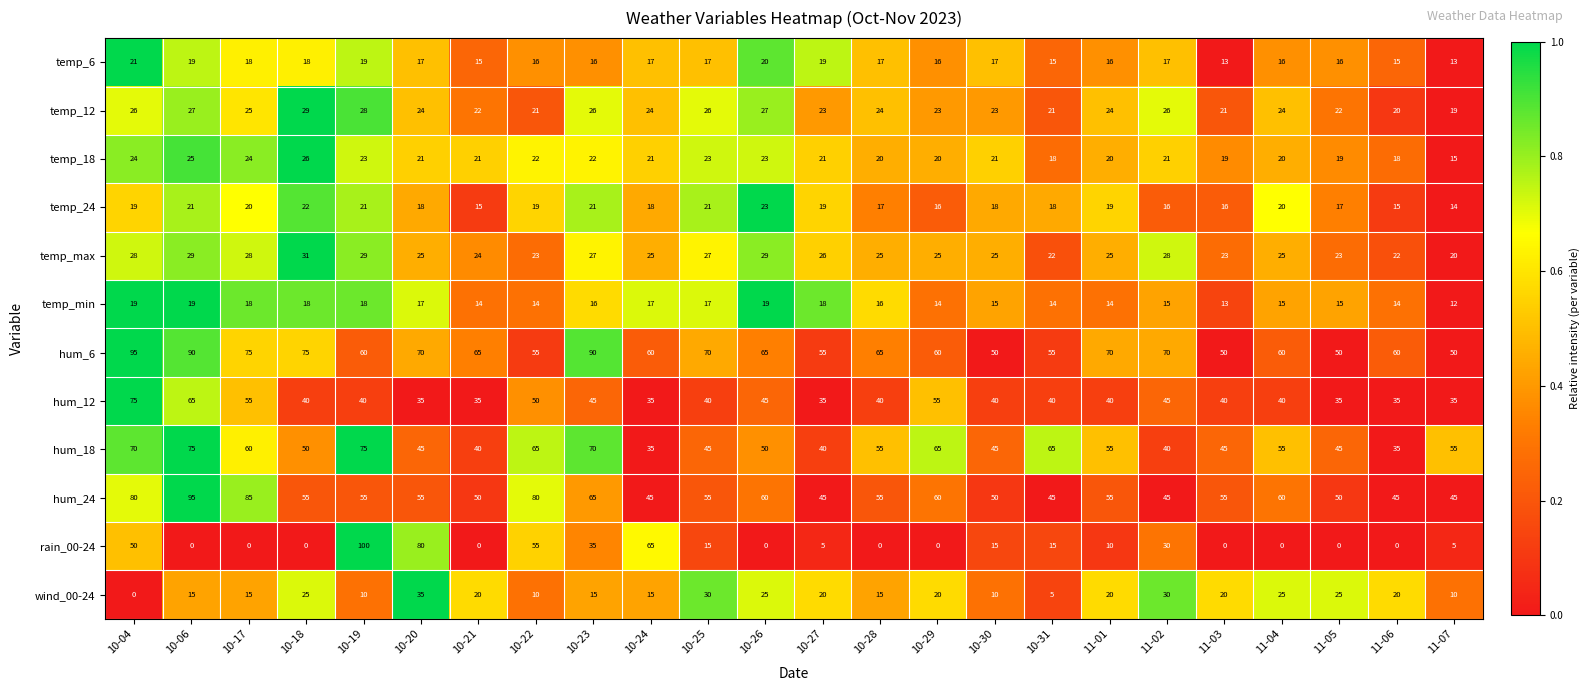

What is the average value of the wind_00-24 series?

18